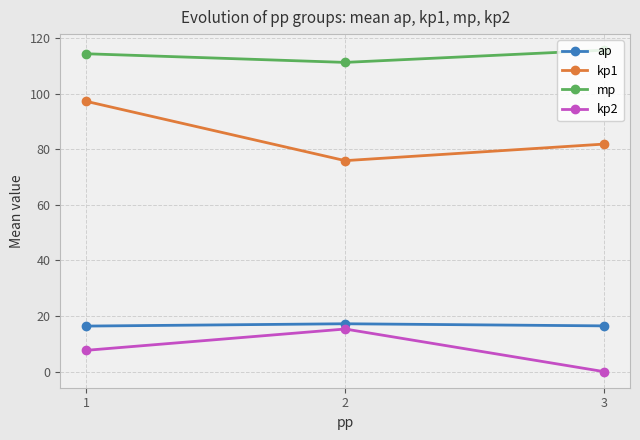

Where does the kp1 series first go above 81?

1